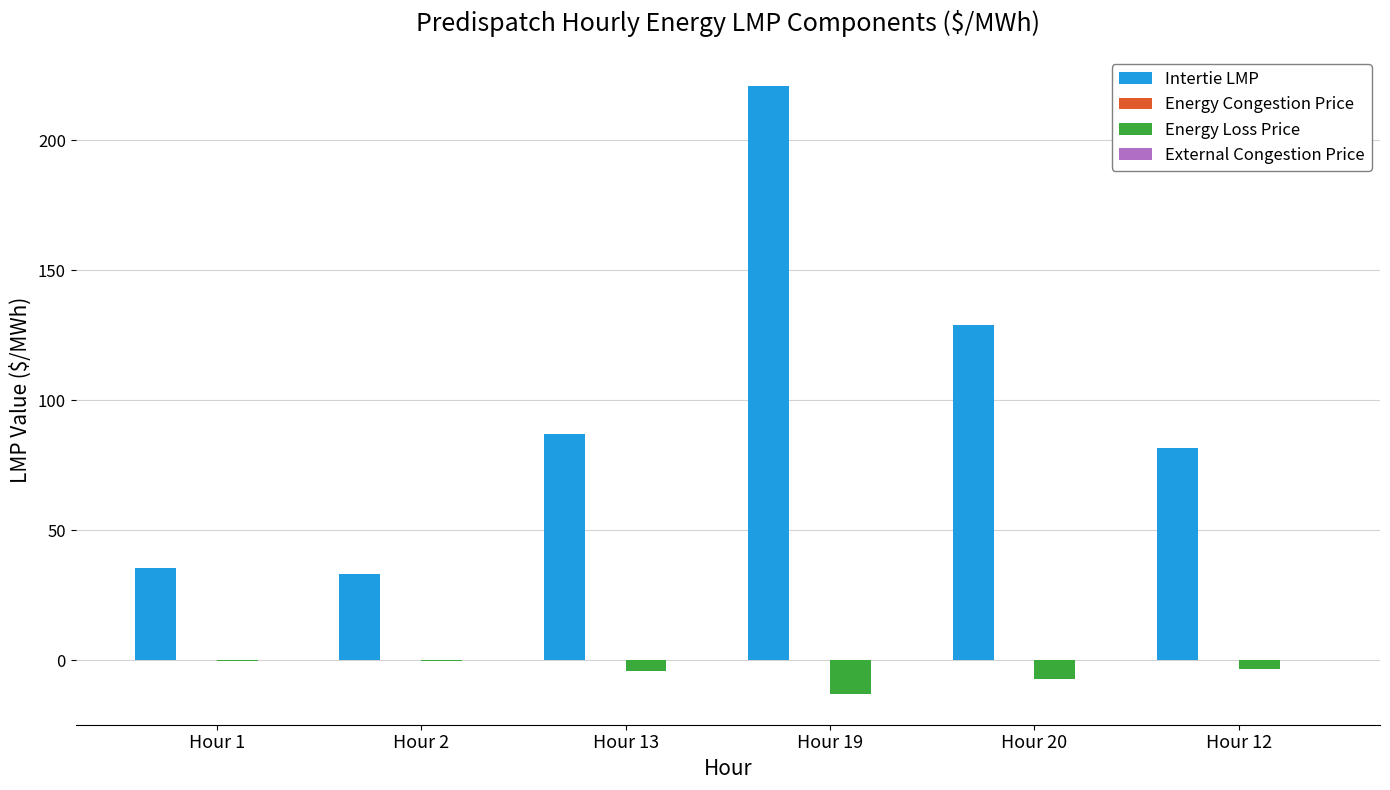

What is the greatest value displayed?

220.6